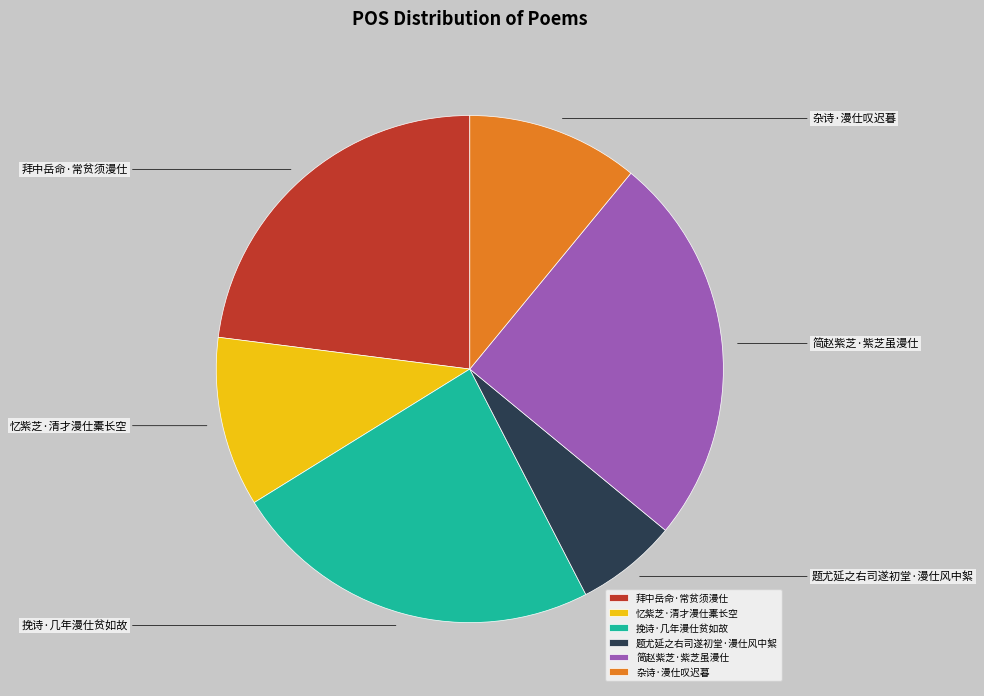

True or false: 挽诗·几年漫仕贫如故 accounts for 24% of the total.

True